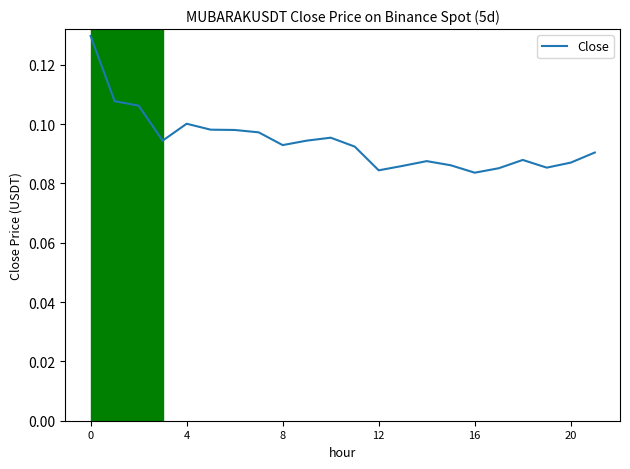

The chart shows a value of 0.0 at 16. True or false?

False